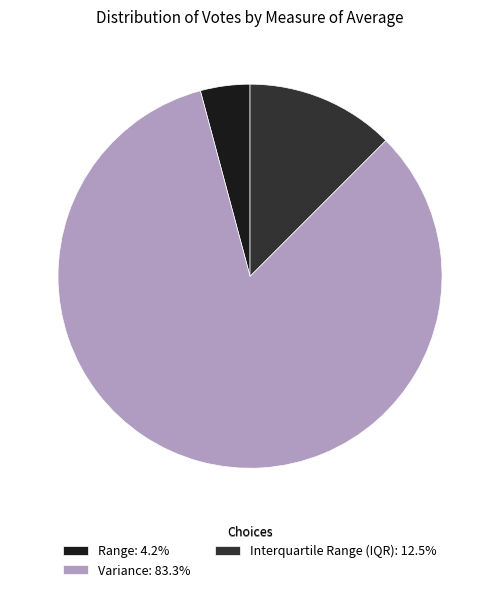

Is there any slice that represents more than half of the pie?

Yes